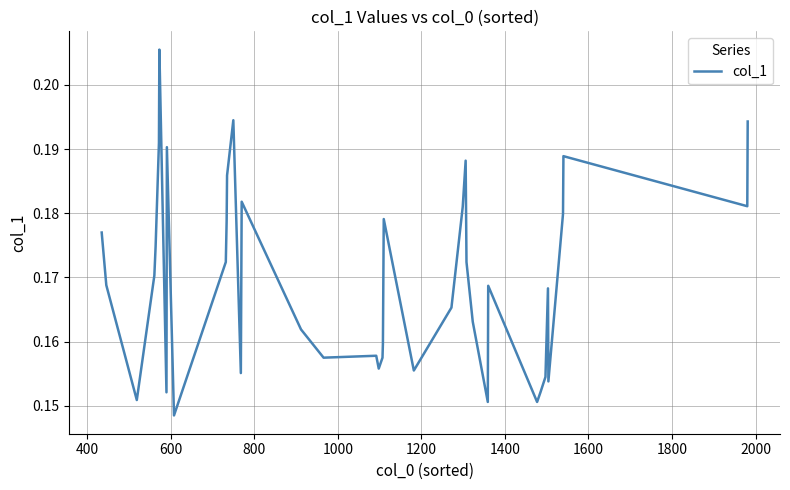

What is the difference between the maximum and minimum values?

0.1